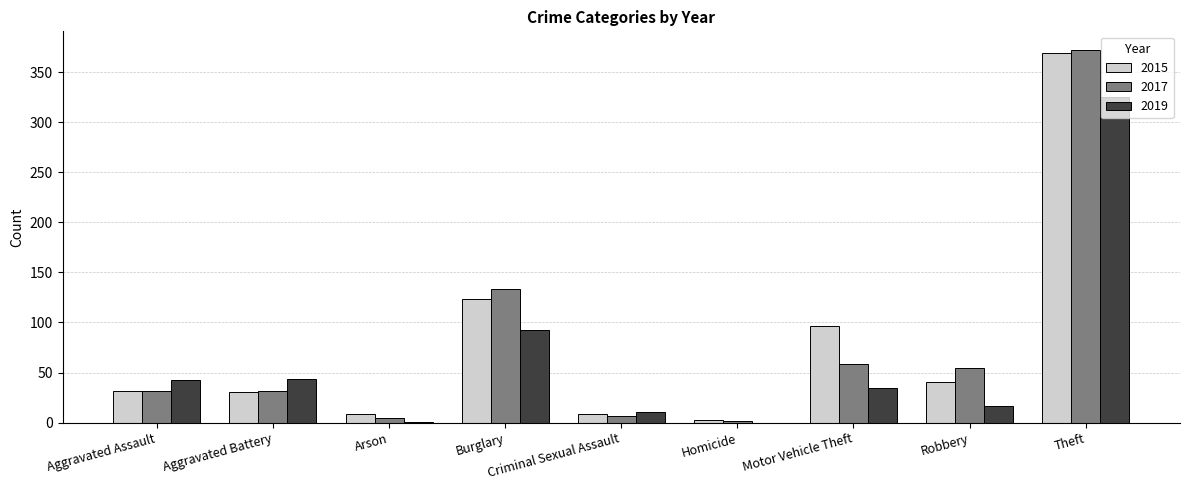

Are the bars horizontal?

No